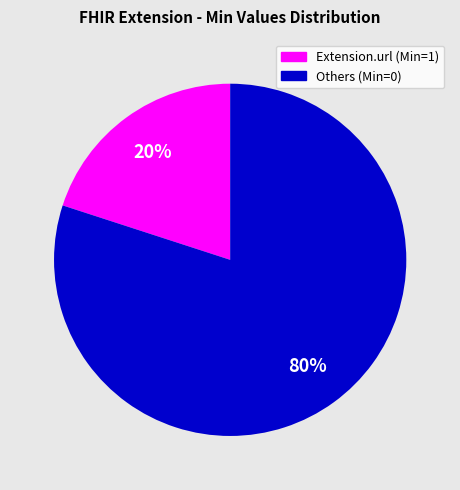

How many segments does this pie chart have?

2